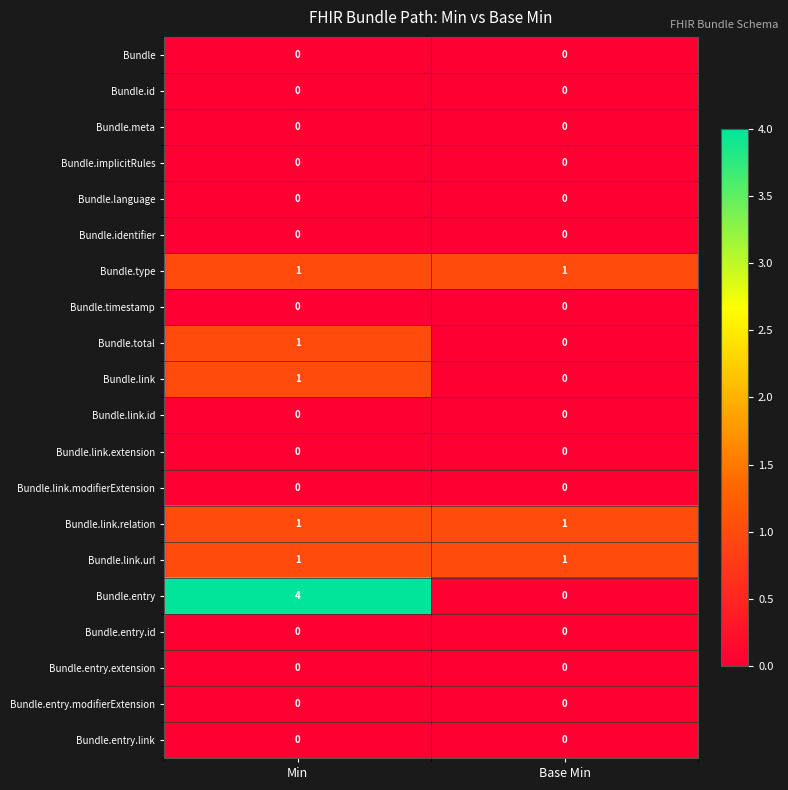

What is the greatest value displayed?

4